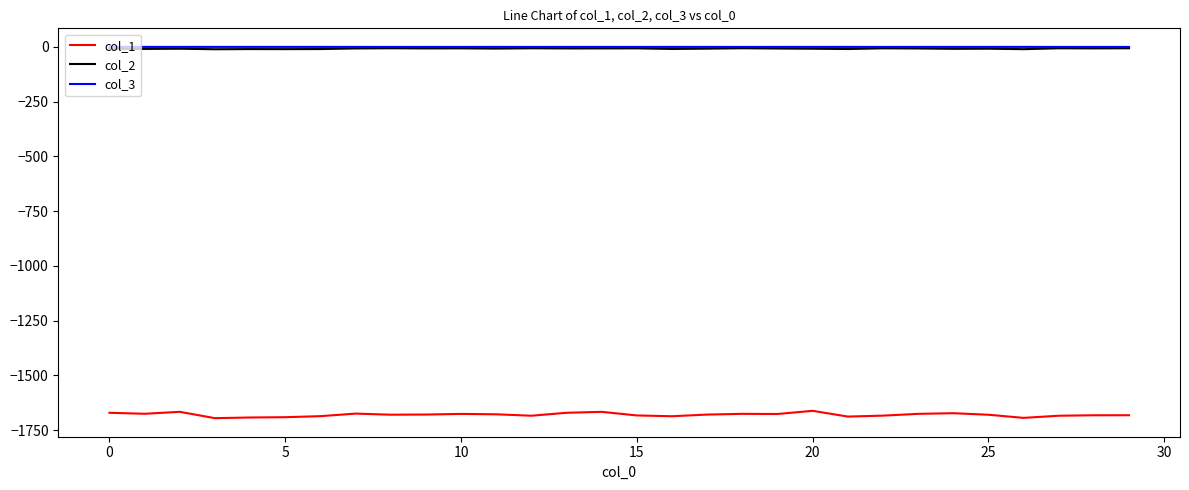

Which series has the largest range (max minus min)?

col_1